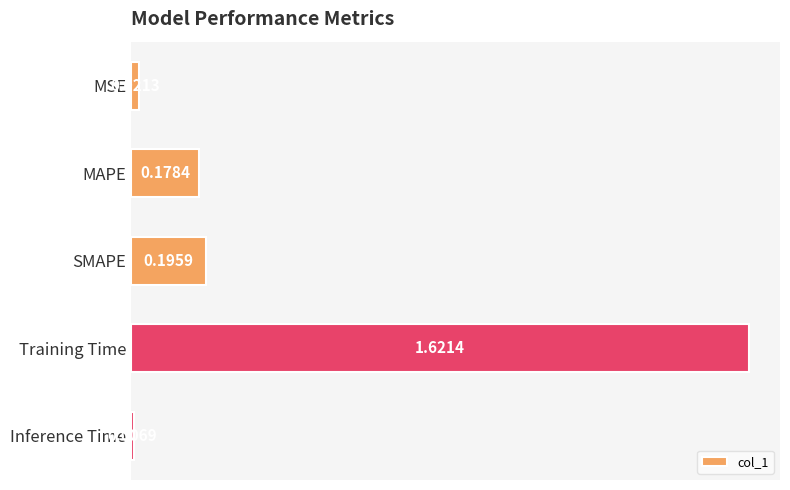

Rank the categories by value from lowest to highest.

Inference Time, MSE, MAPE, SMAPE, Training Time